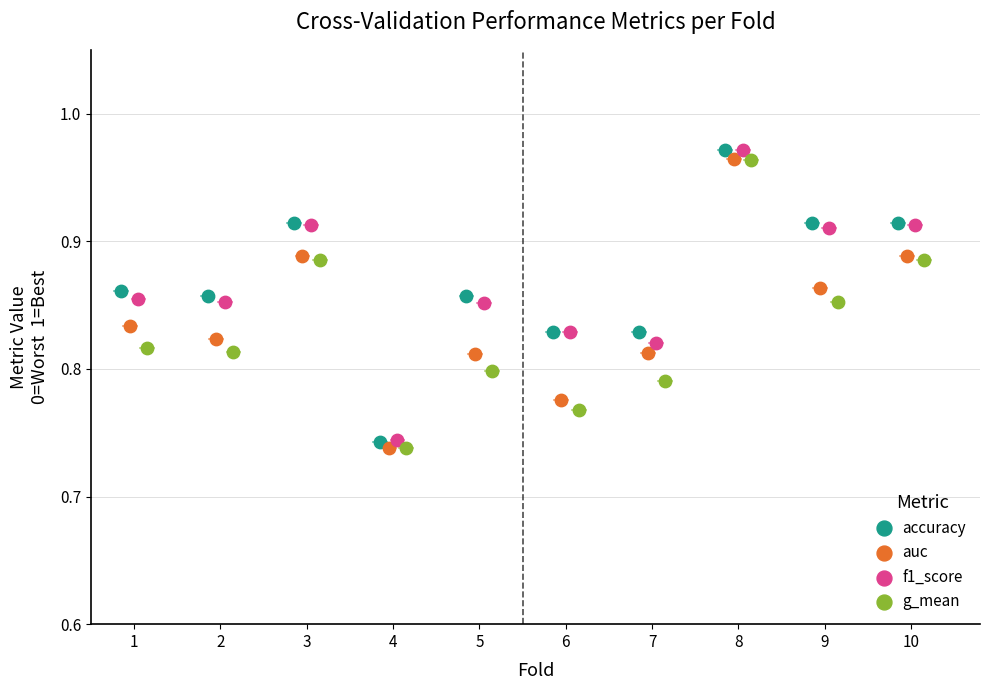

Which series has the largest Y range (max minus min)?

accuracy